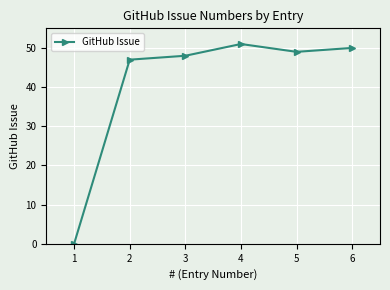

List the labels in order of value, largest first.

4, 6, 5, 3, 2, 1